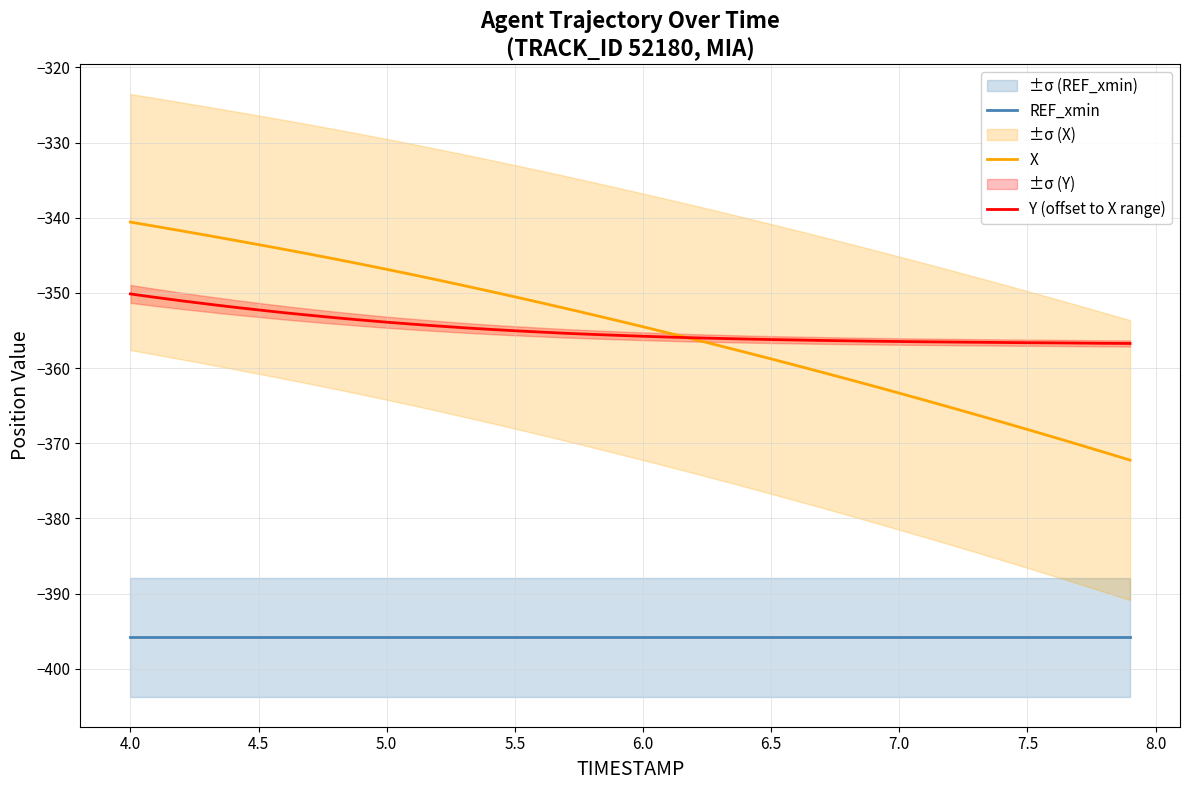

What is the maximum value for REF_xmin?

-395.8